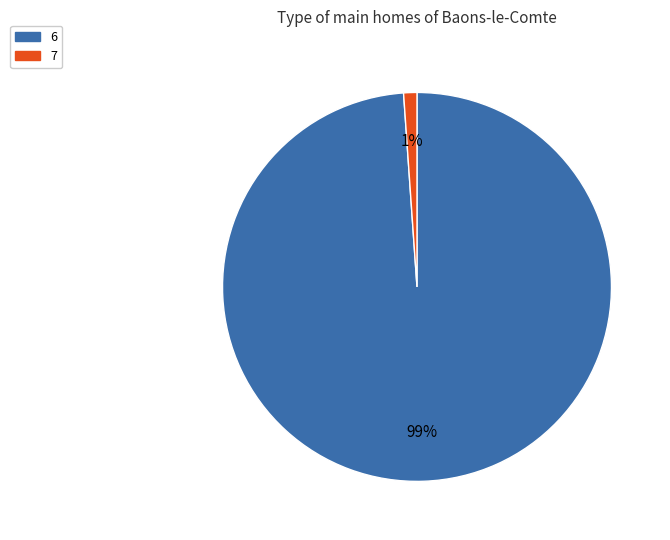

Combined, do 6 and 7 account for over 50%?

Yes